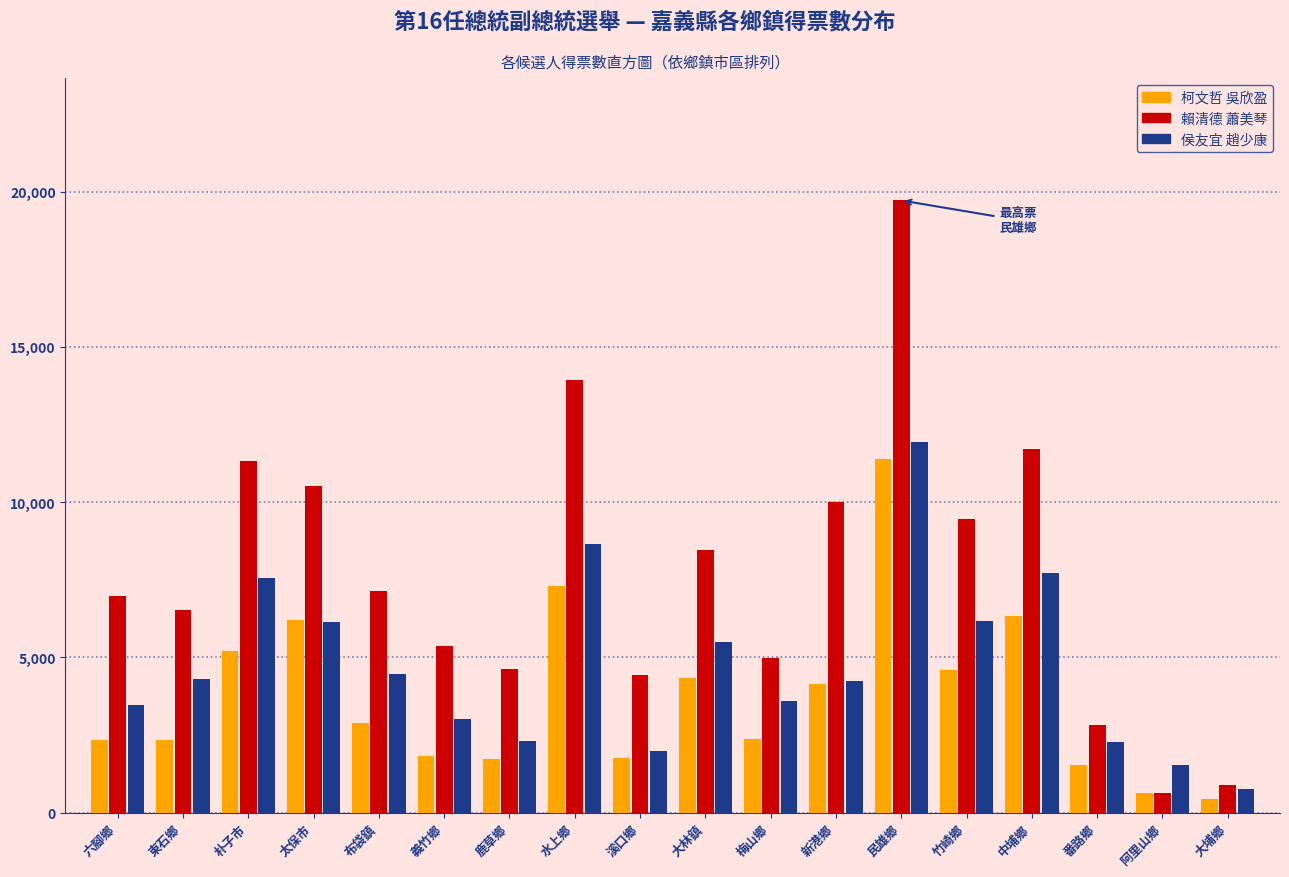

What is the difference between the maximum and minimum values in the 侯友宜 趙少康 series?

11180